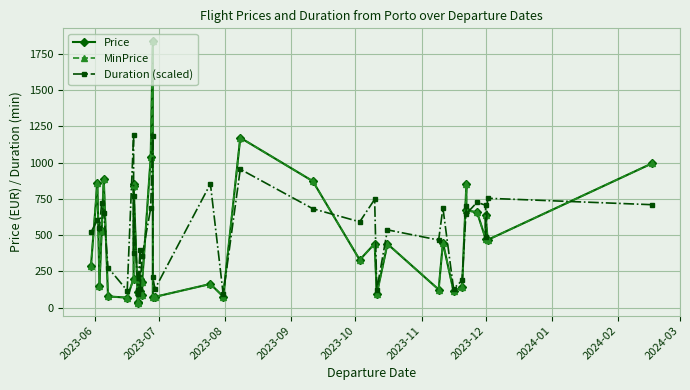

The value of Price at 2023-06 is 285.5. True or false?

True